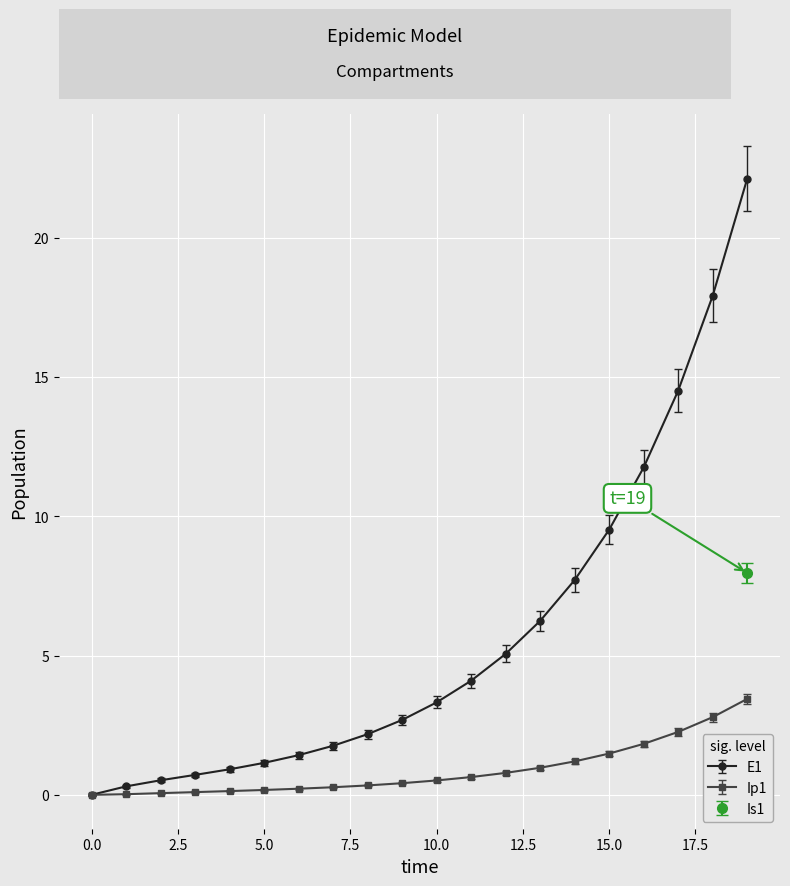

Which series changed the most between 11 and 16?

Is1